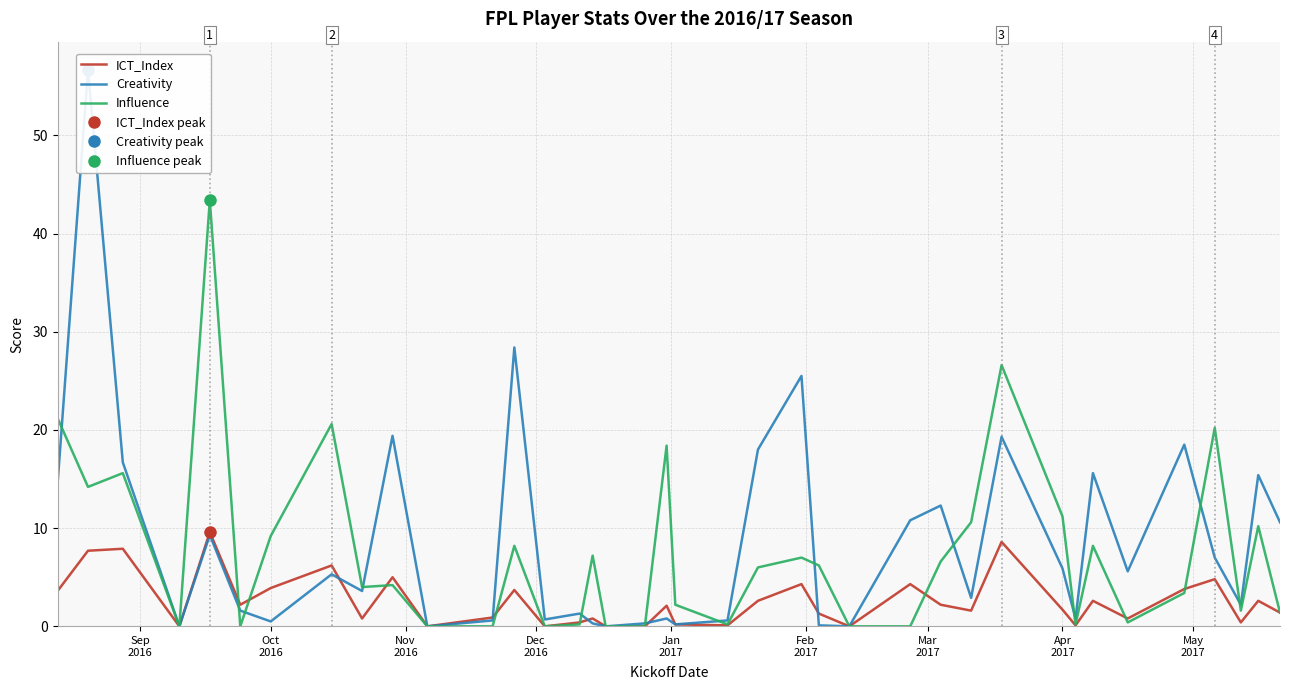

What is the highest value of the ICT_Index series?

9.6